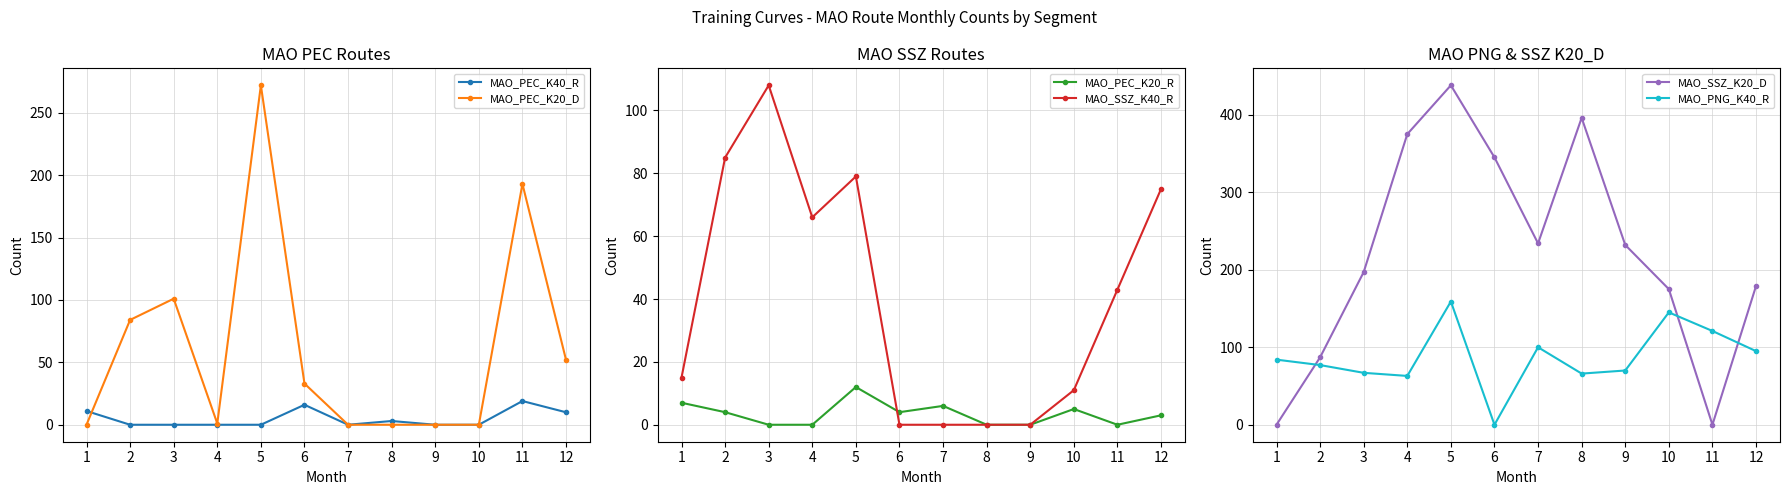

The value of MAO_SSZ_K40_R at 5 is 79. True or false?

True